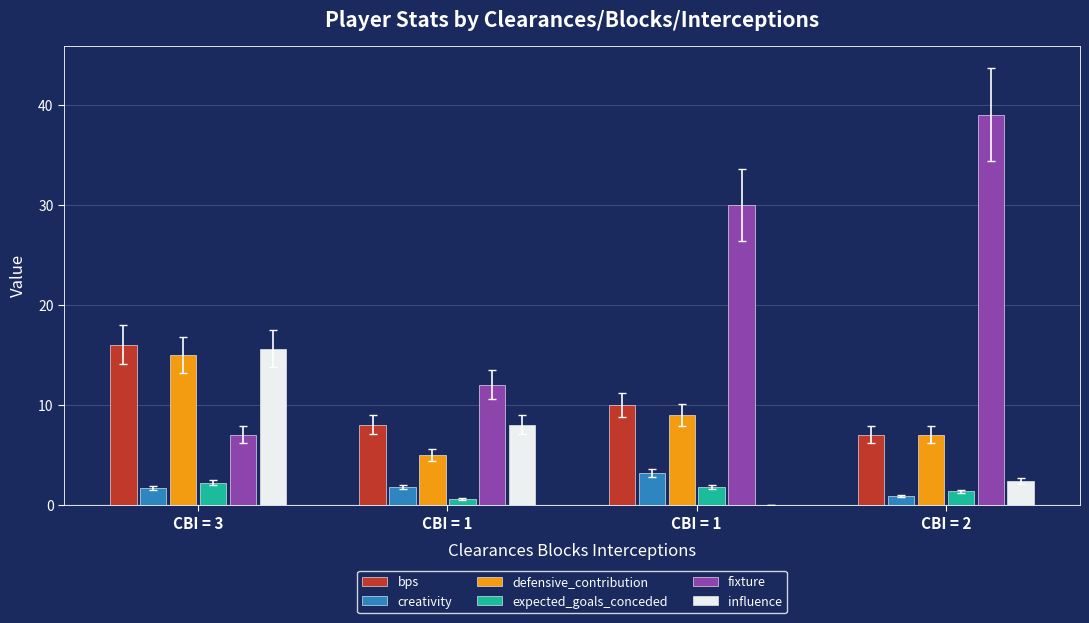

What value does the fixture series have at CBI = 1?

30.0